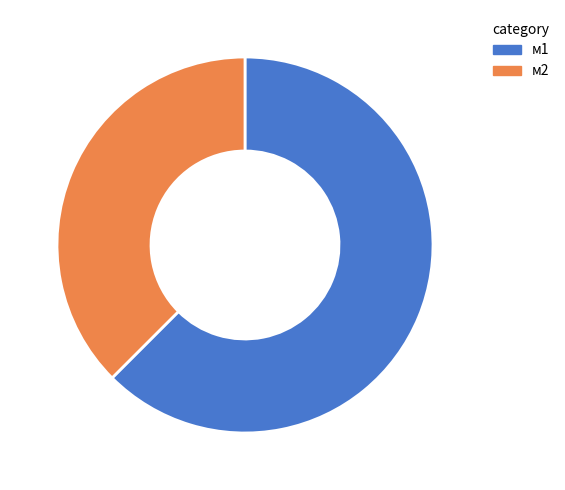

Approximately how many times larger is the value at м2 compared to м1?

0.6